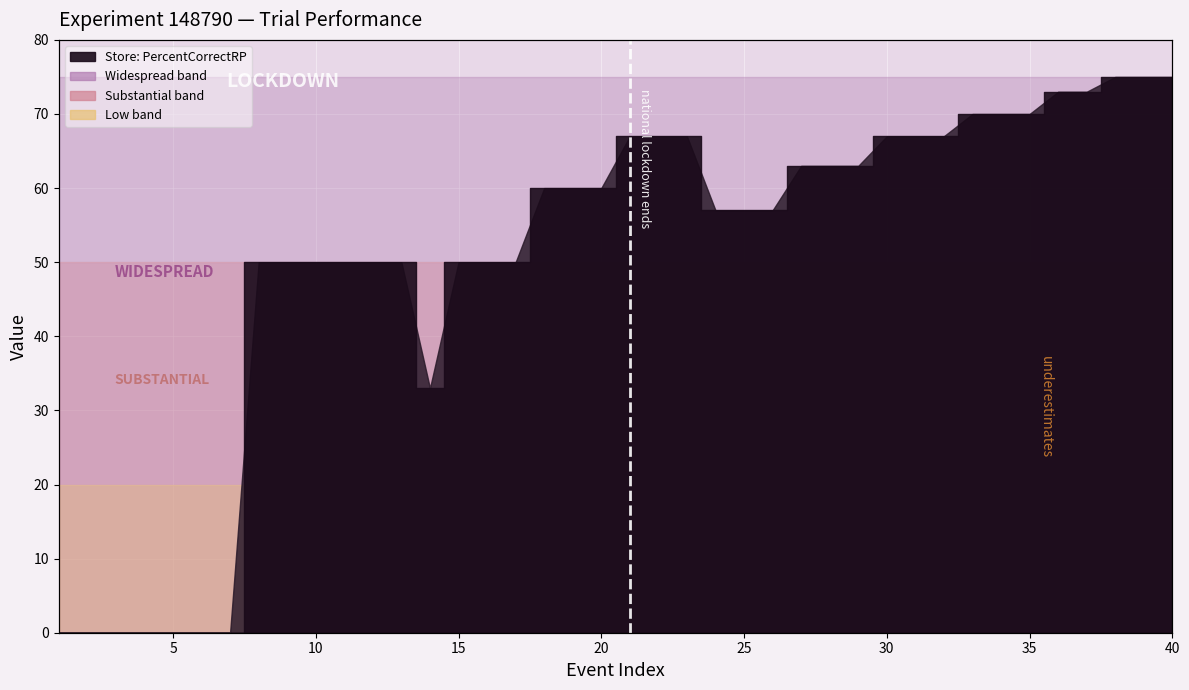

Between 10 and 35, which is larger?

35